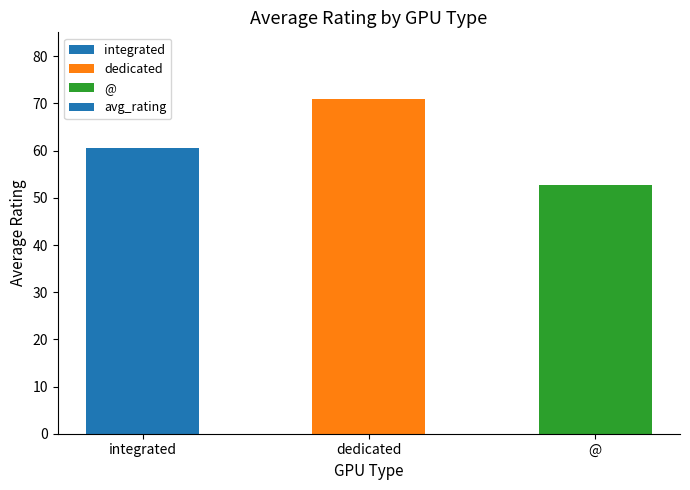

What is the approximate value at dedicated?

70.9